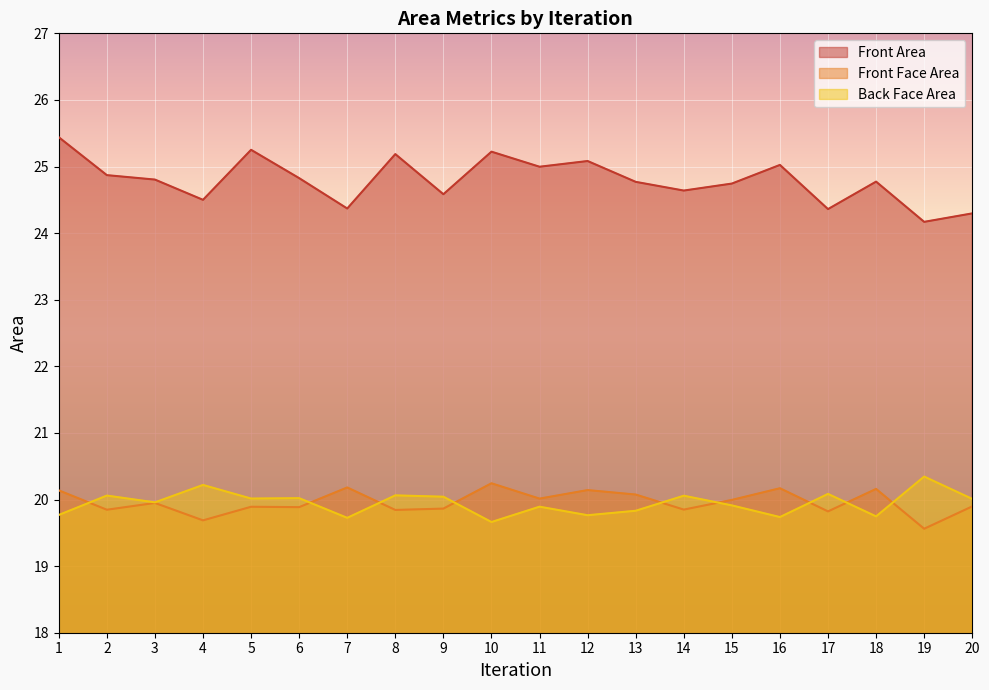

What is the difference between the second highest and minimum values in the Back Face Area series?

0.6